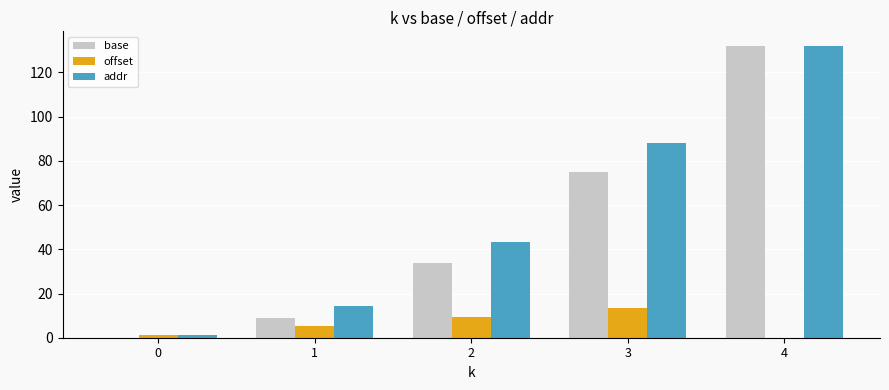

Which label corresponds to the largest value in the chart?

4